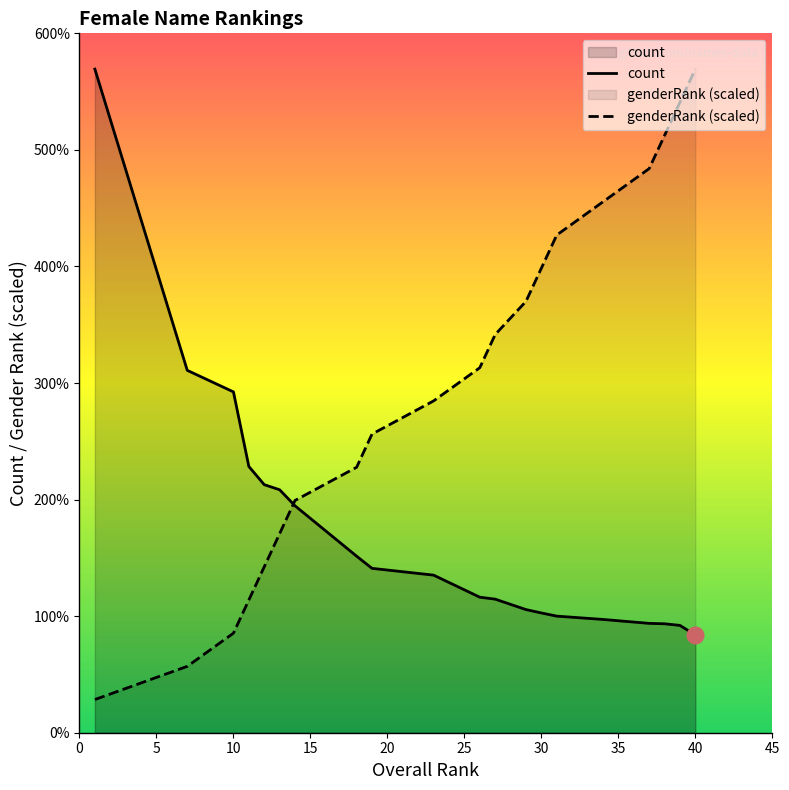

True or false: genderRank has more than 0 points higher than both neighbors.

False